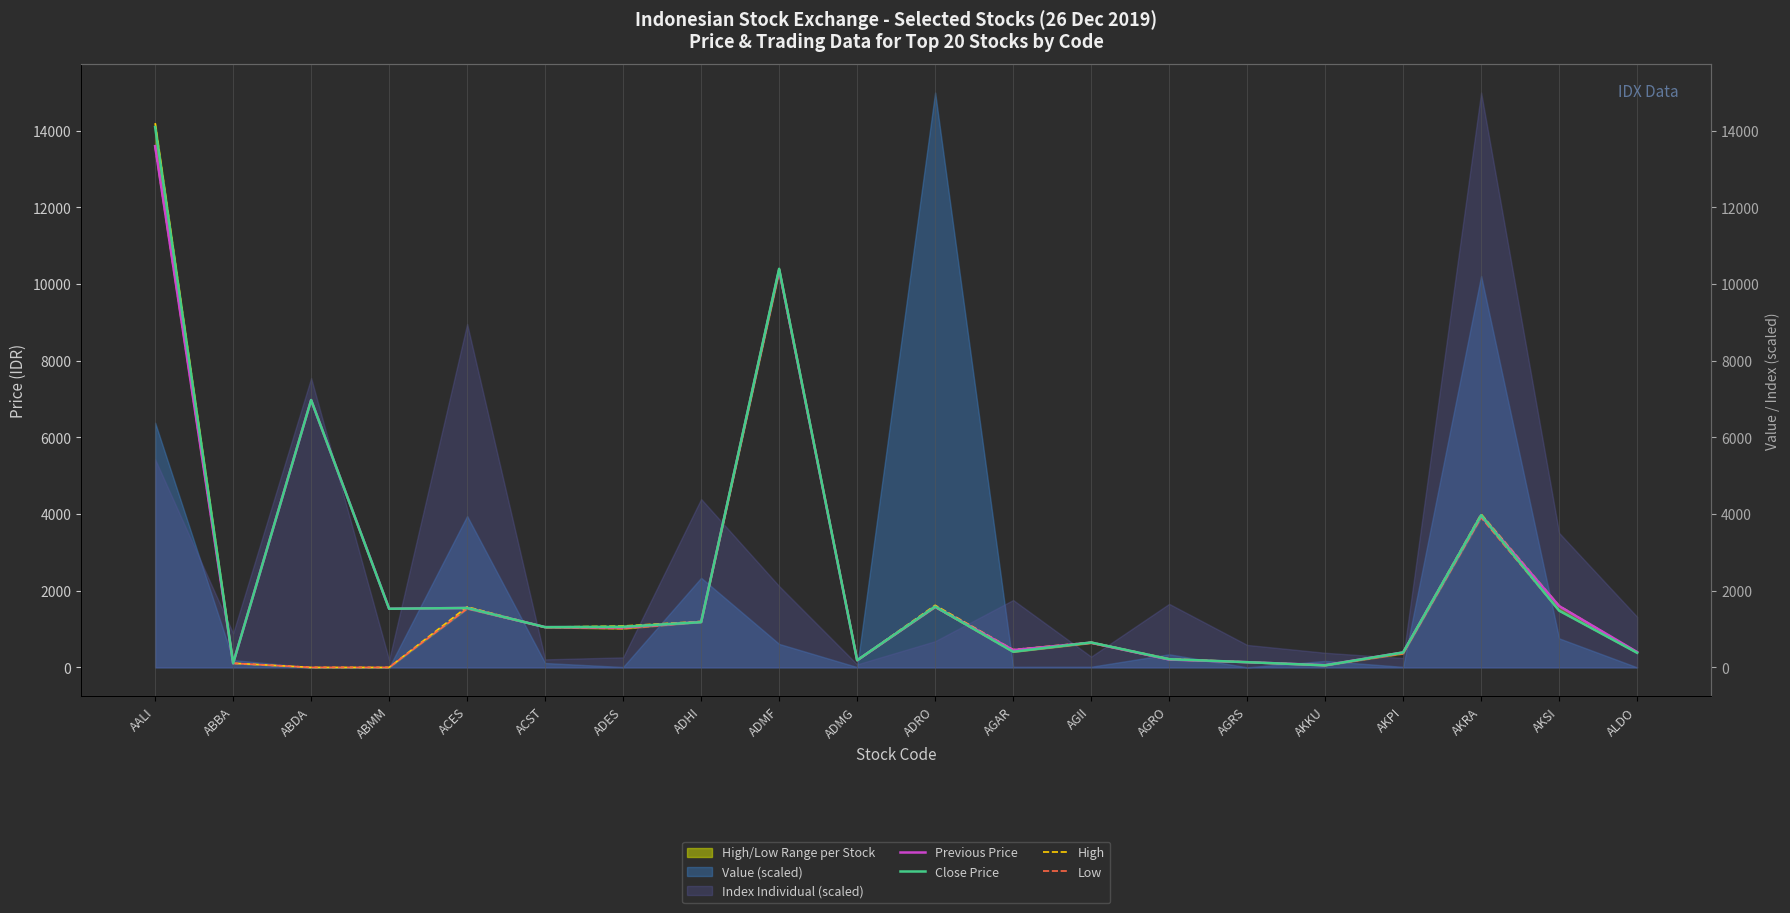

True or false: High and Low cross at least once.

False